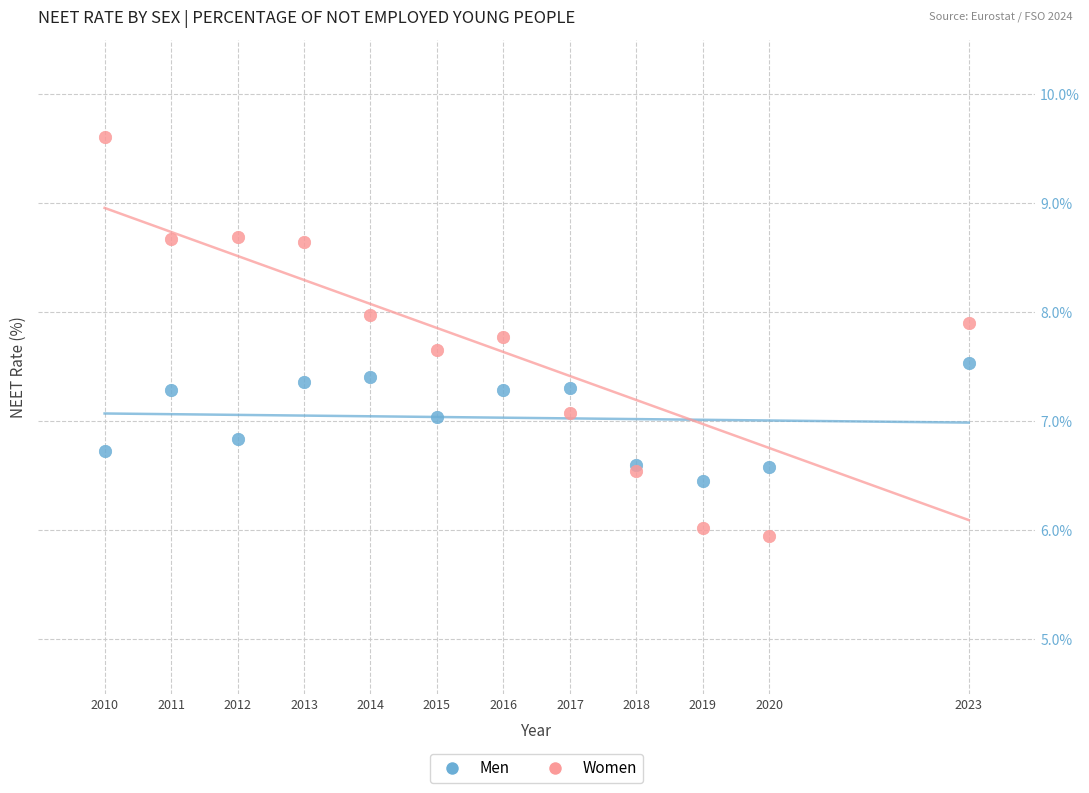

What is the X range (max minus min) for the scatter plot?

13.0